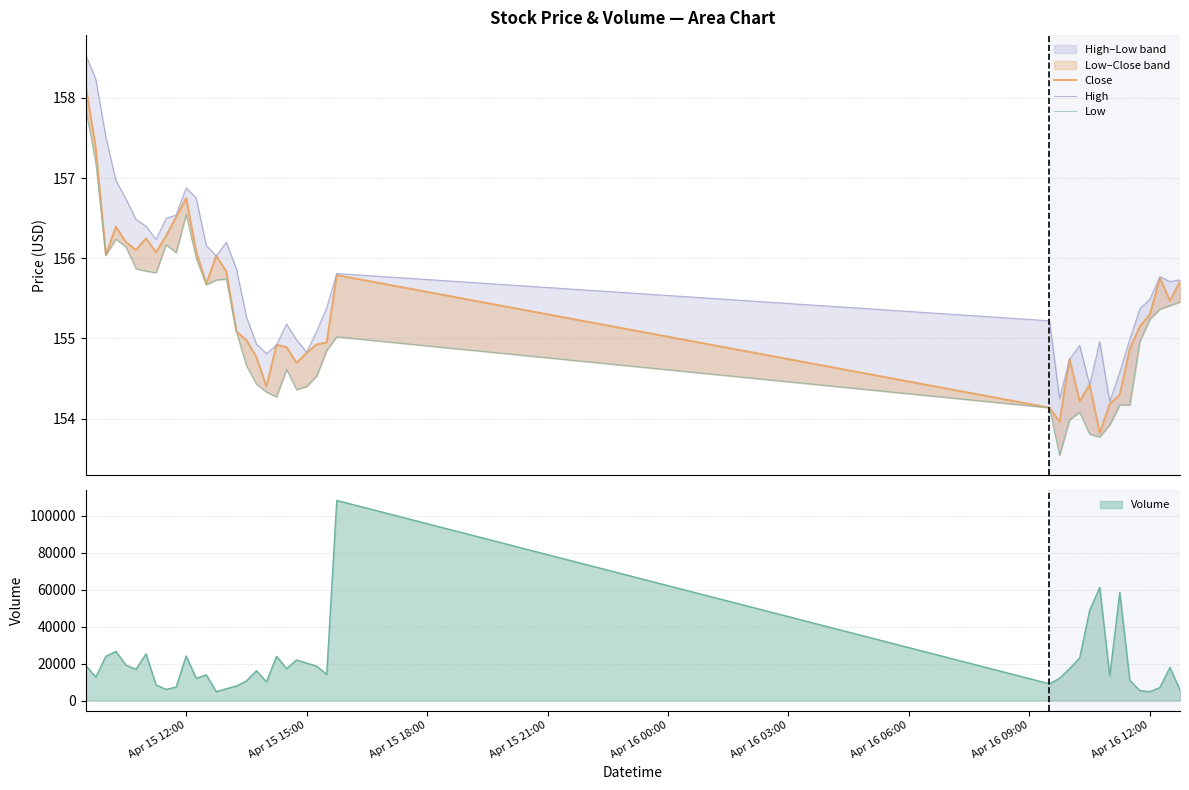

The High series shows 154.8 at Apr 15 15:00. True or false?

True